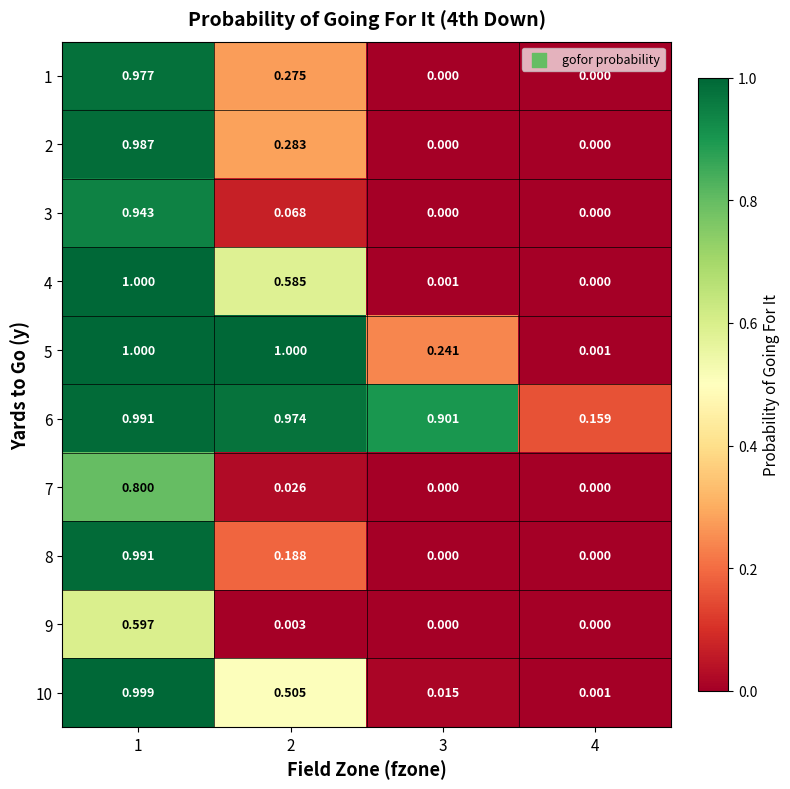

Is the value of 7 at 1 greater than the value of 6 at 4?

Yes